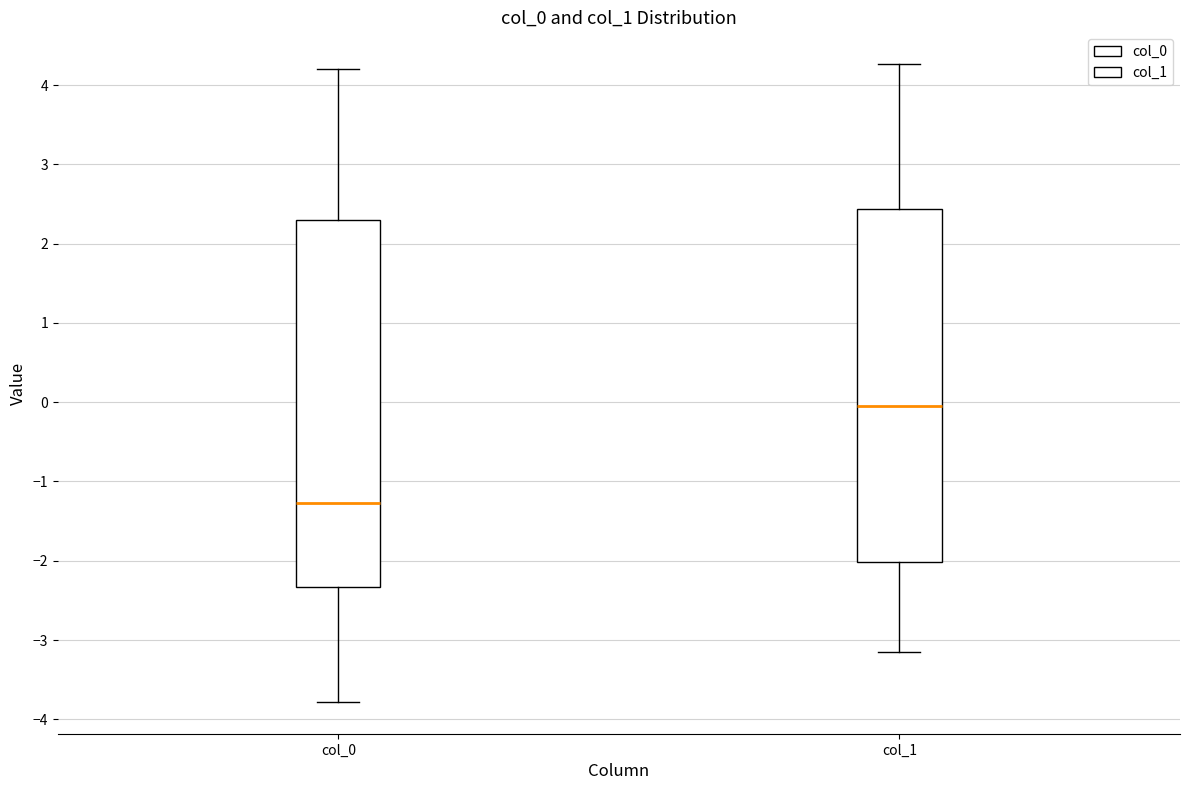

Which box has the lowest median line?

col_0